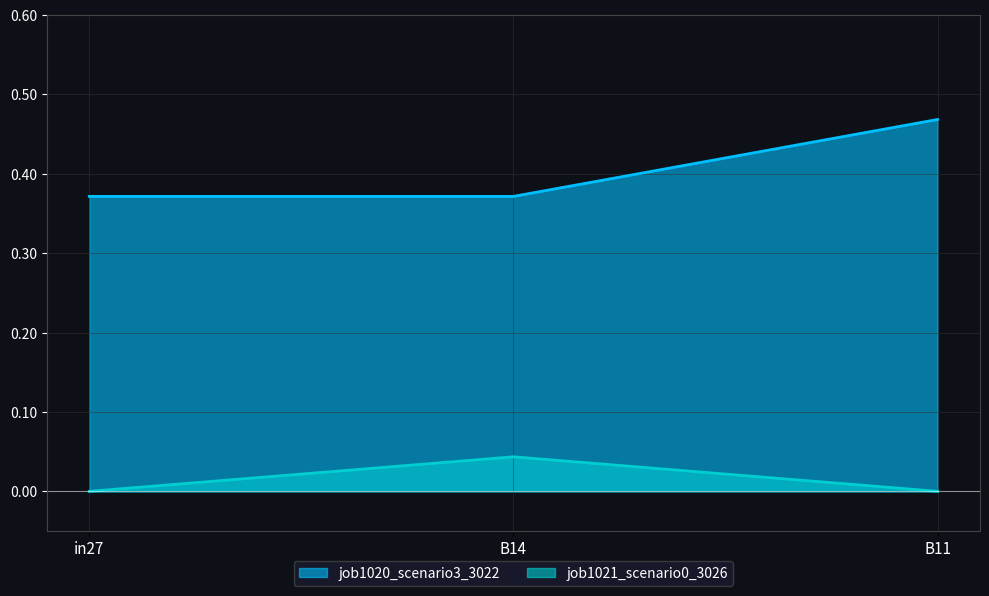

At B11, list the series in order from largest to smallest.

job1020_scenario3_3022, job1021_scenario0_3026